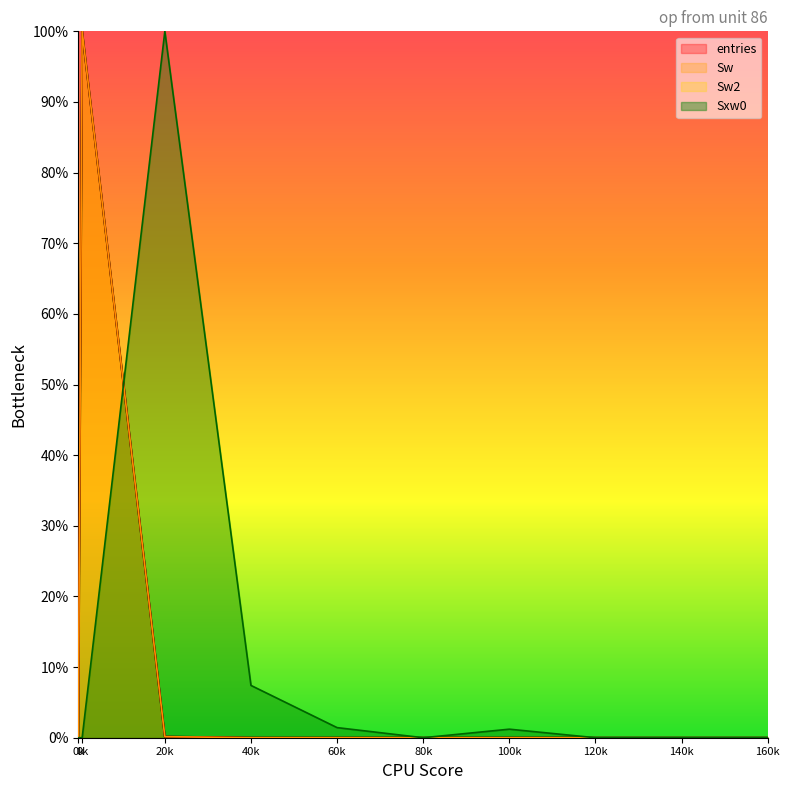

True or false: Sw2 and Sw cross at least once.

False